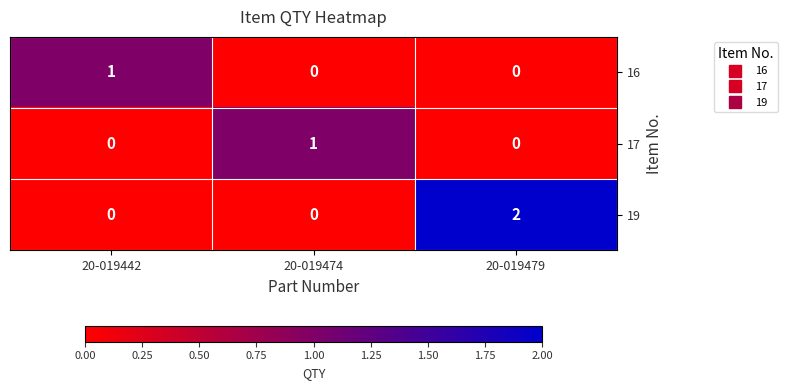

Which series has the widest spread of values?

19